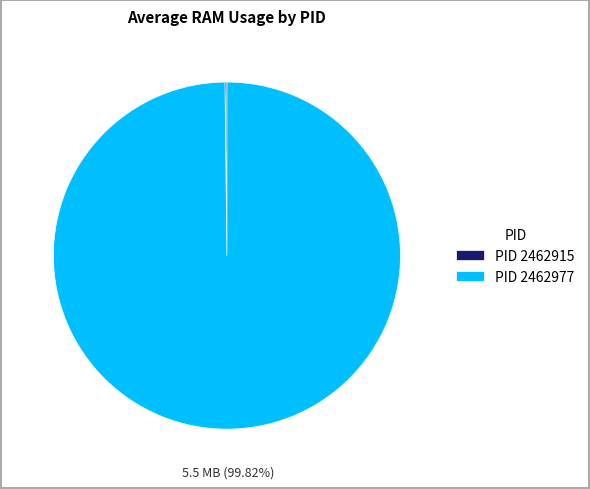

Does any single category account for the majority?

Yes